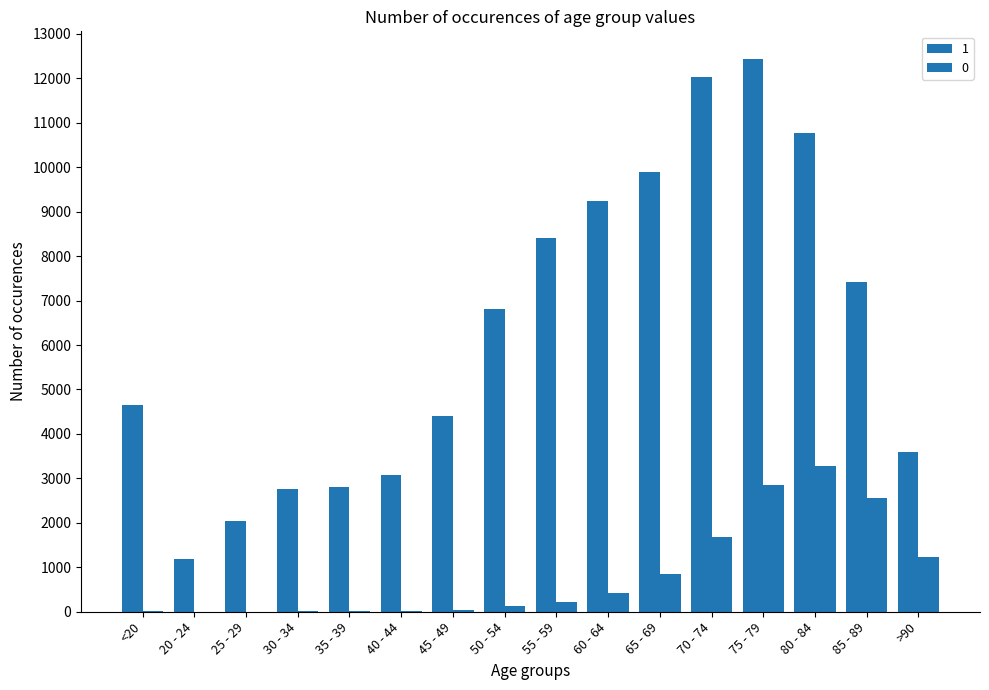

At which category is the sum across all series the highest?

75 - 79